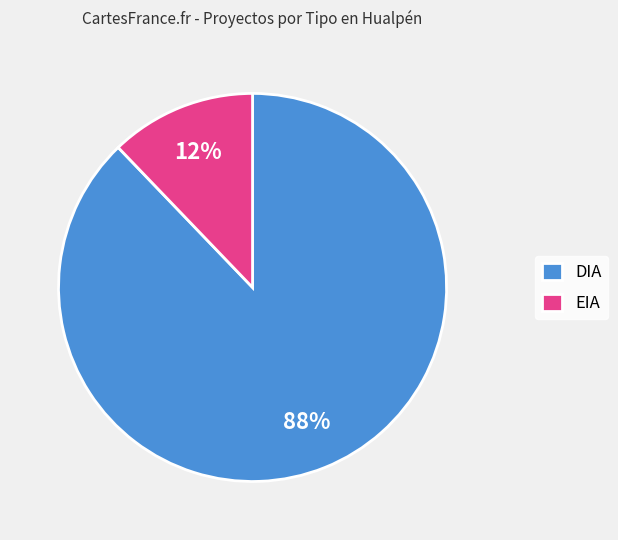

What is the ratio of the value at EIA to the value at DIA?

0.1